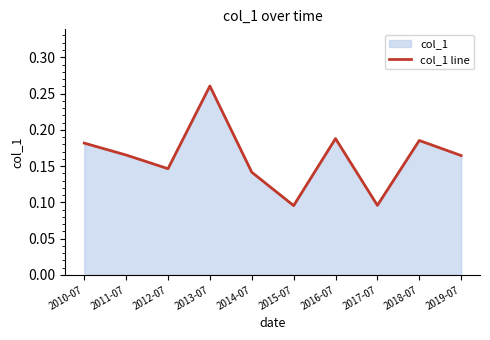

Between 2011-07 and 2013-07, which is larger?

2013-07